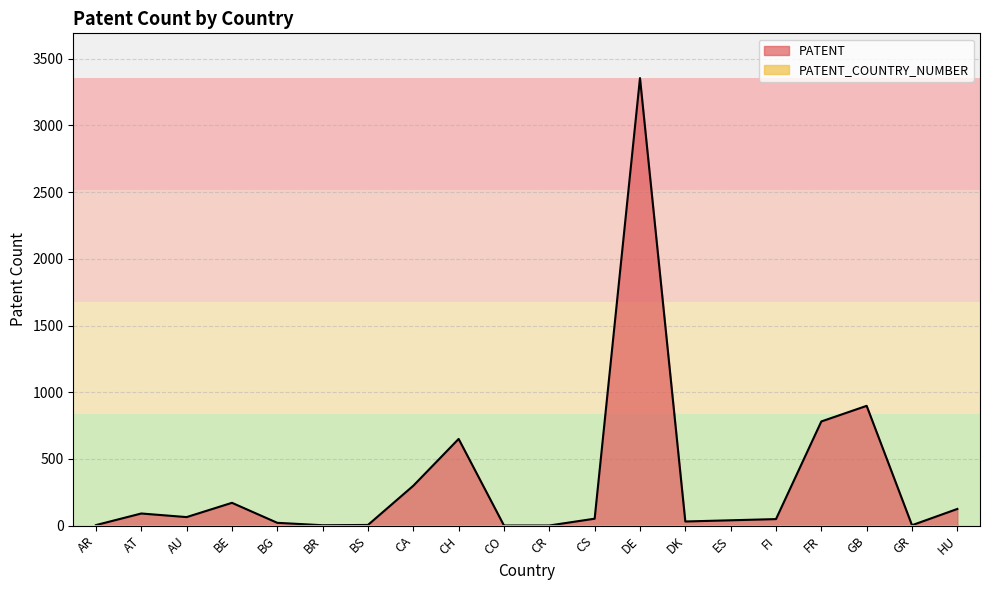

Reading right to left, list all the values displayed in this chart.

125	3	898	781	49	40	31	3355	52	1	1	650	299	5	3	21	171	64	91	4